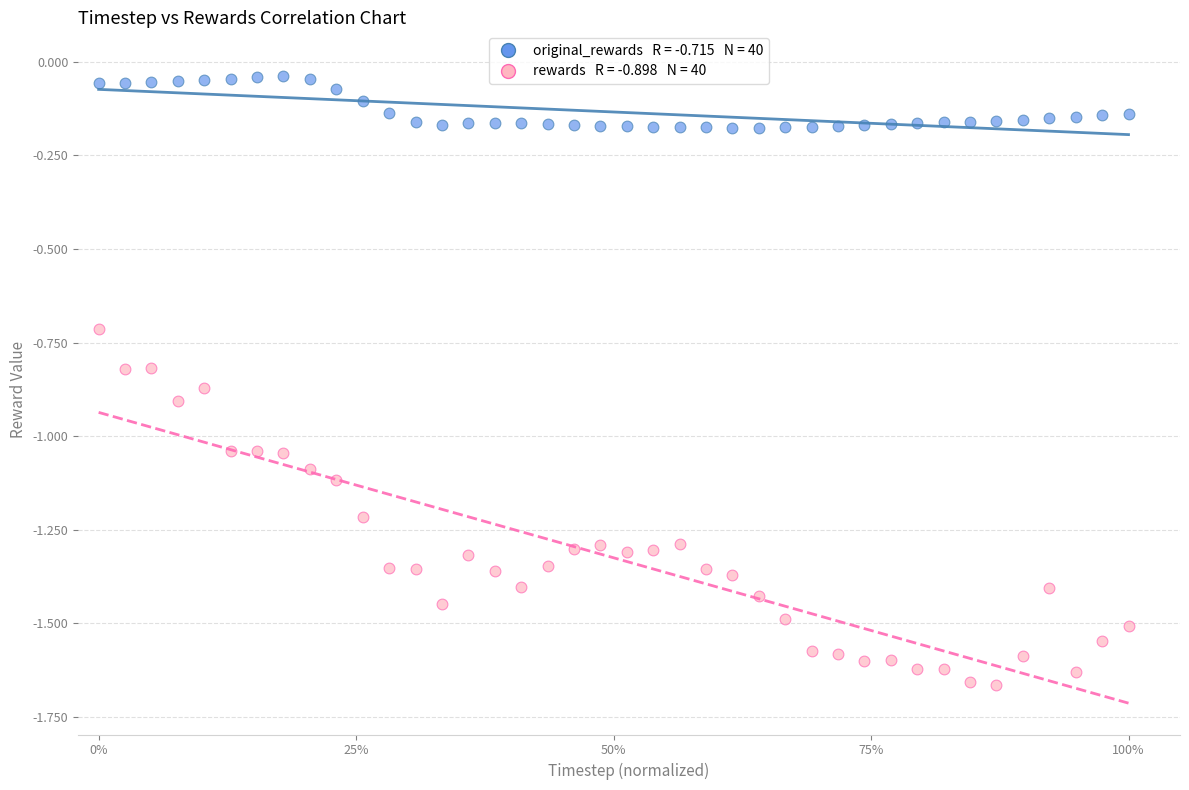

Across all data points, what is the range of X values (max minus min)?

1.0